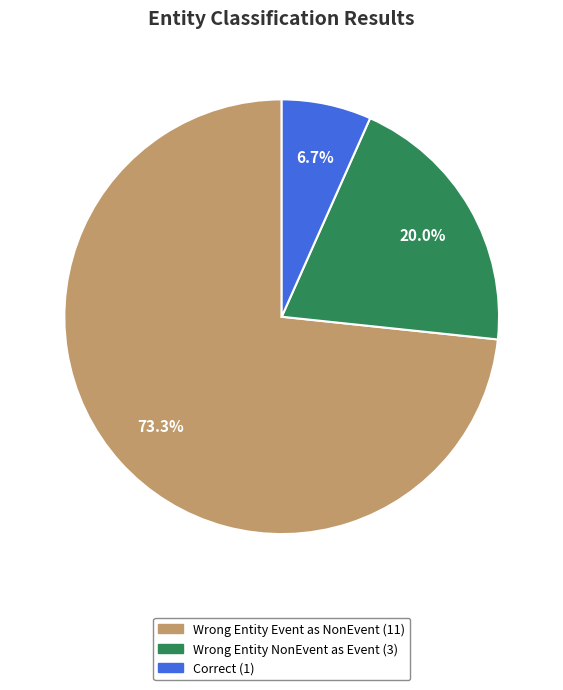

Is there a majority slice in this chart?

Yes